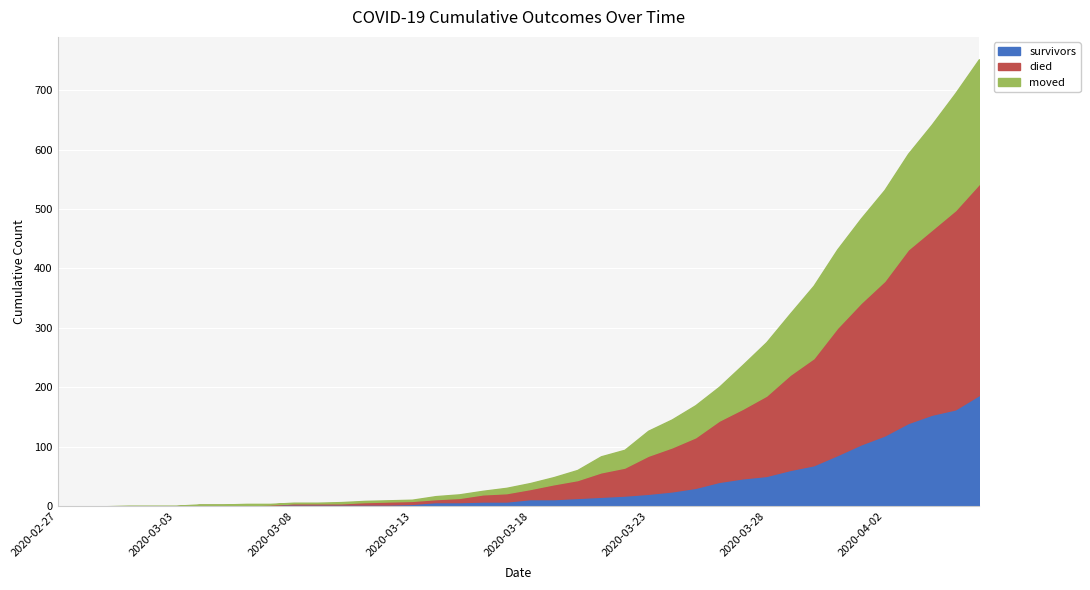

Is it true that moved equals 103 at 2020-03-29?

True